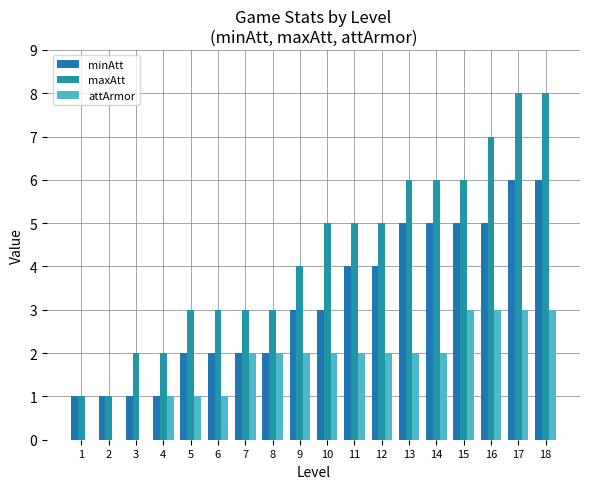

Is the value of minAtt at 15 greater than the value of attArmor at 12?

Yes